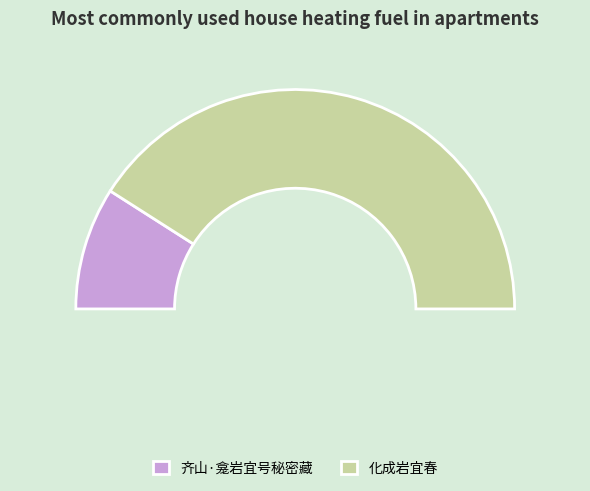

How many segments does this pie chart have?

2